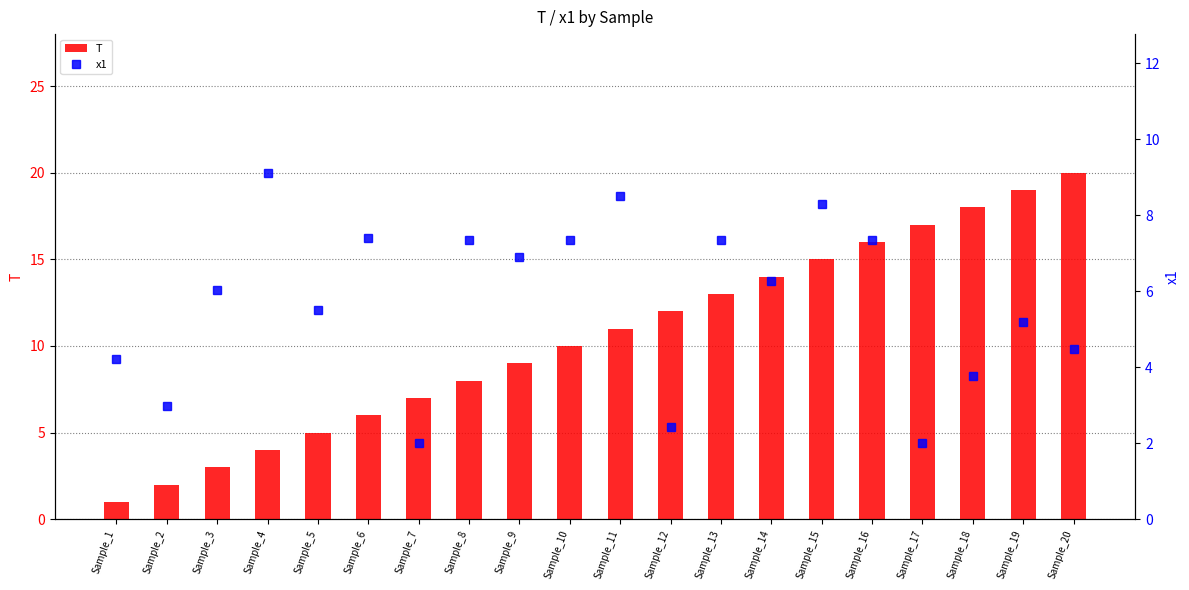

What is the difference between the maximum and minimum values in the x1 series?

7.1